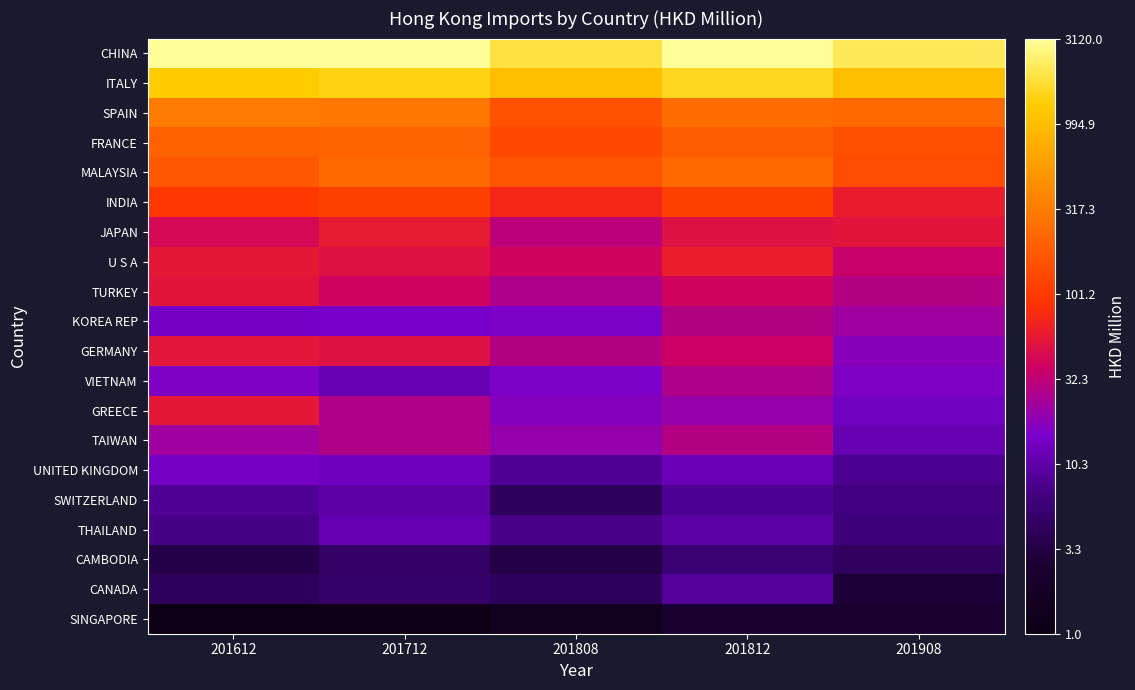

At how many categories does at least one series exceed 1?

5